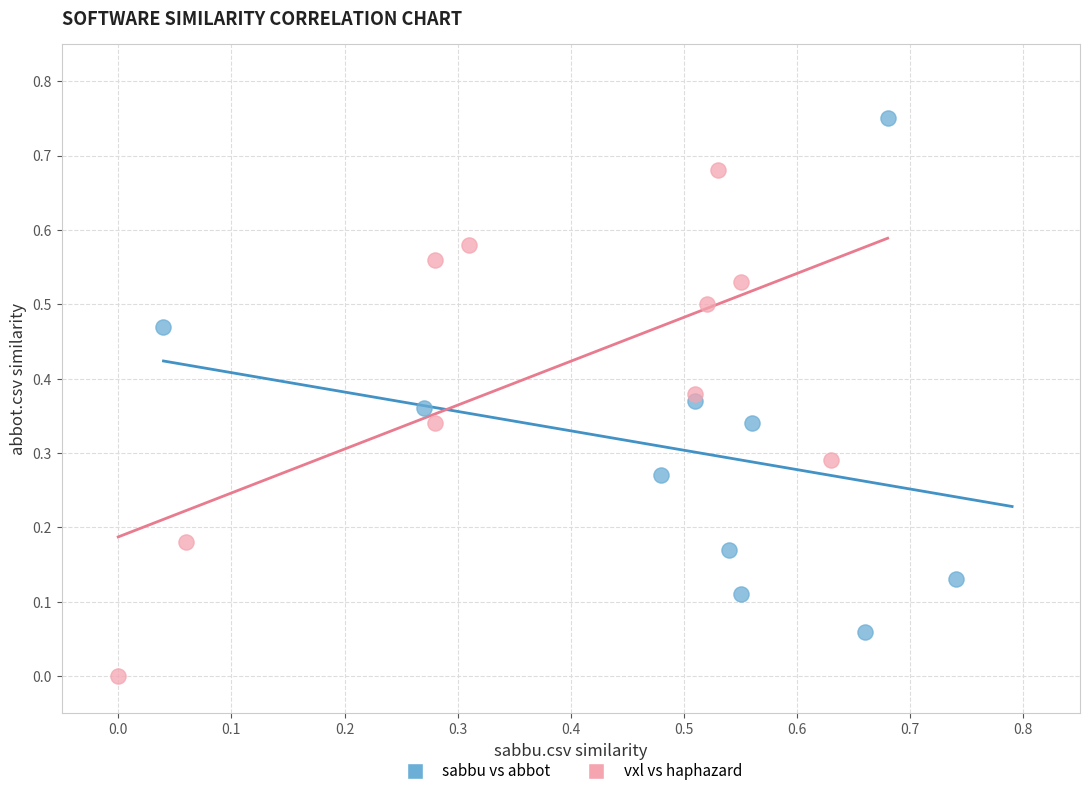

Which series reaches the maximum Y coordinate?

sabbu vs abbot